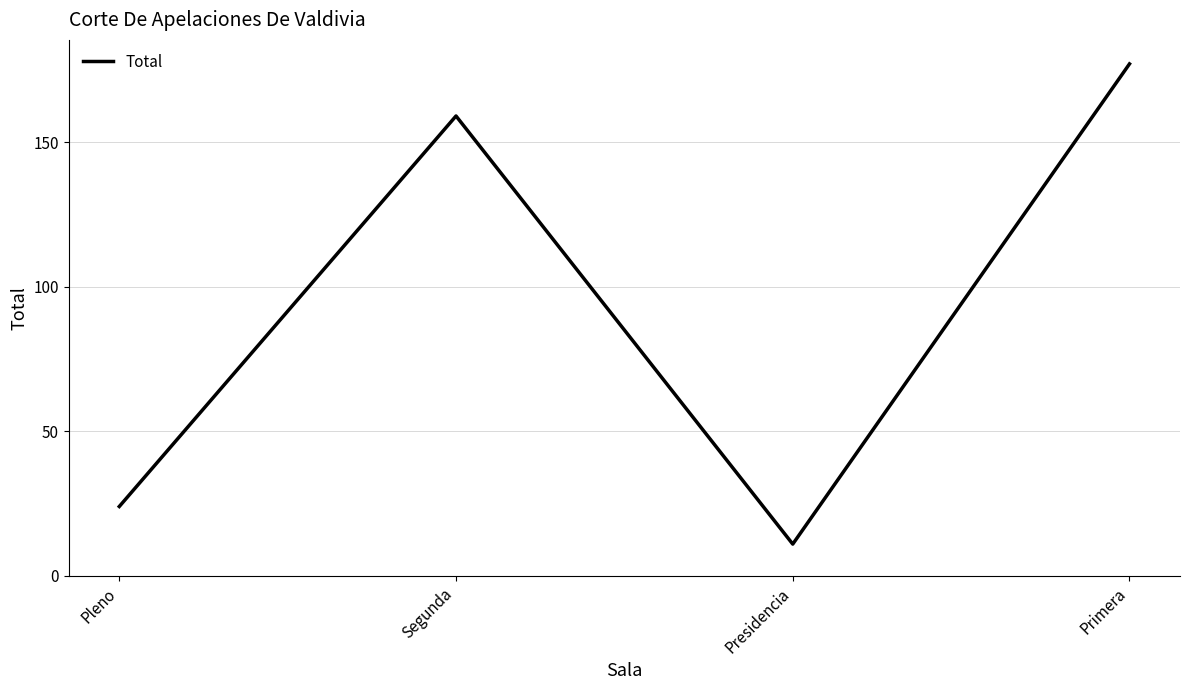

Which category has the lowest value across all series?

Presidencia